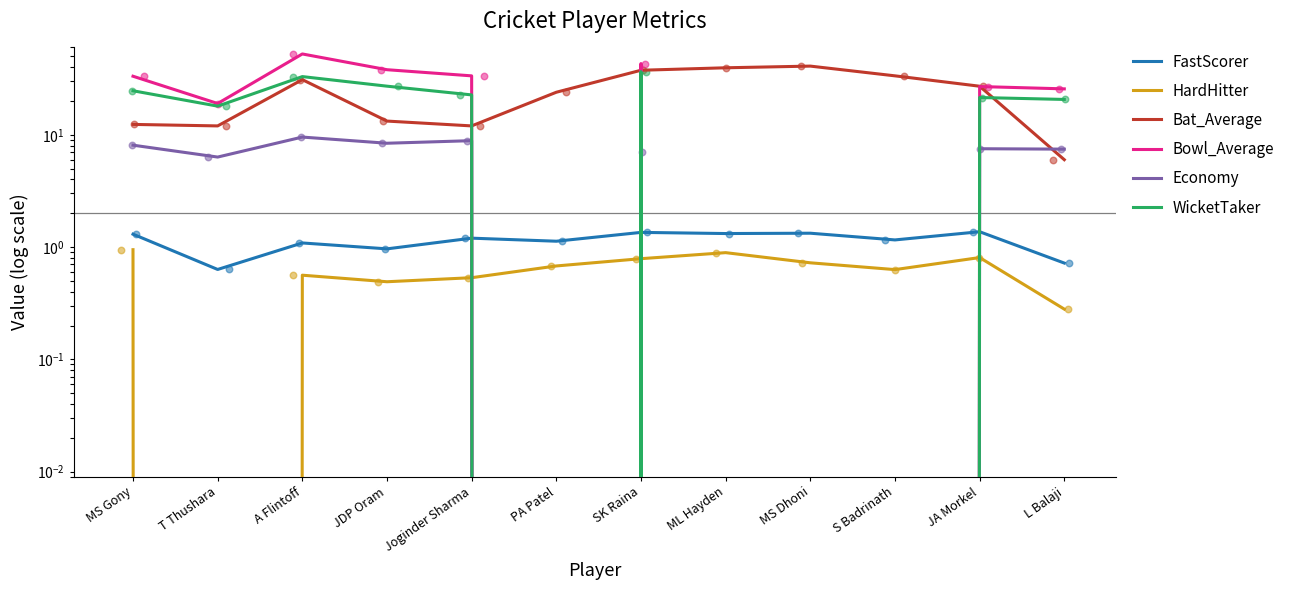

What is the total value across all series at SK Raina?

126.4